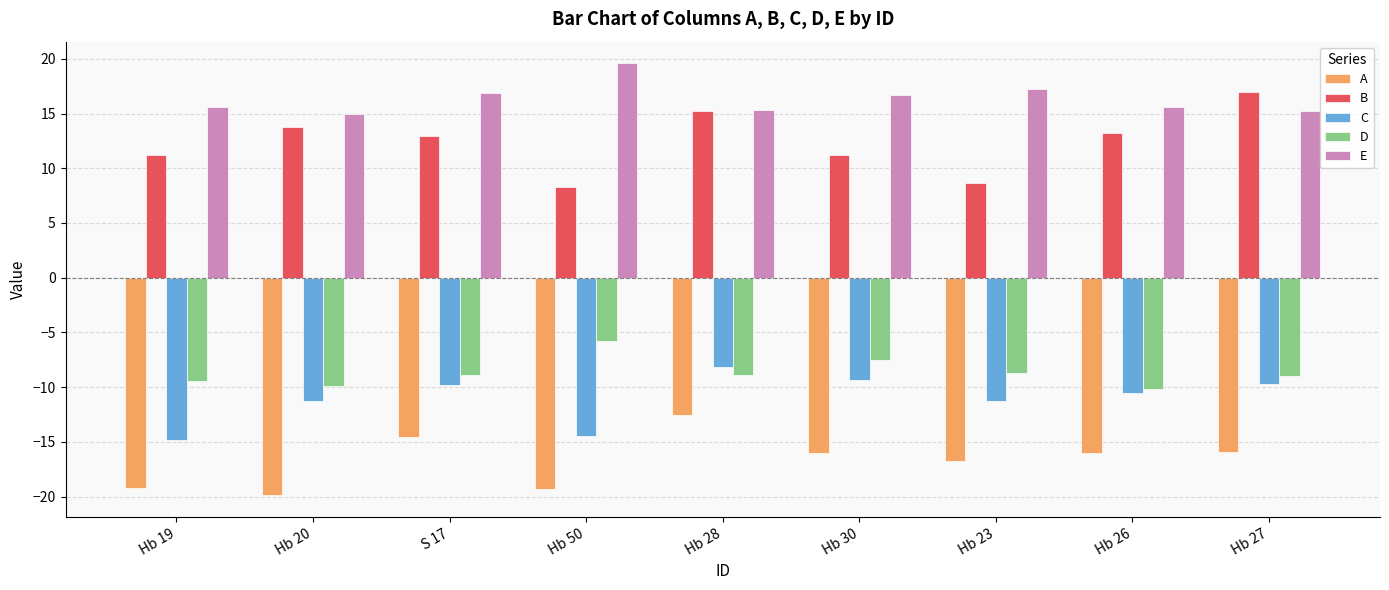

Which series has the largest total across all categories?

E